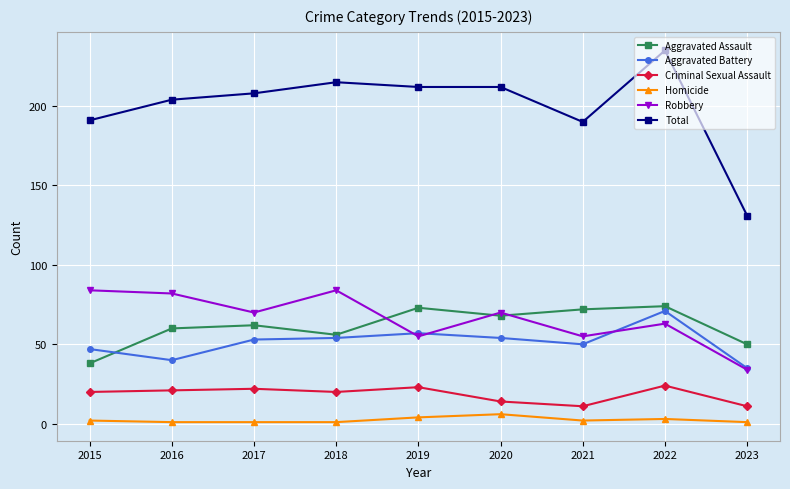

What is the difference between the Criminal Sexual Assault values at 2023 and 2016?

10